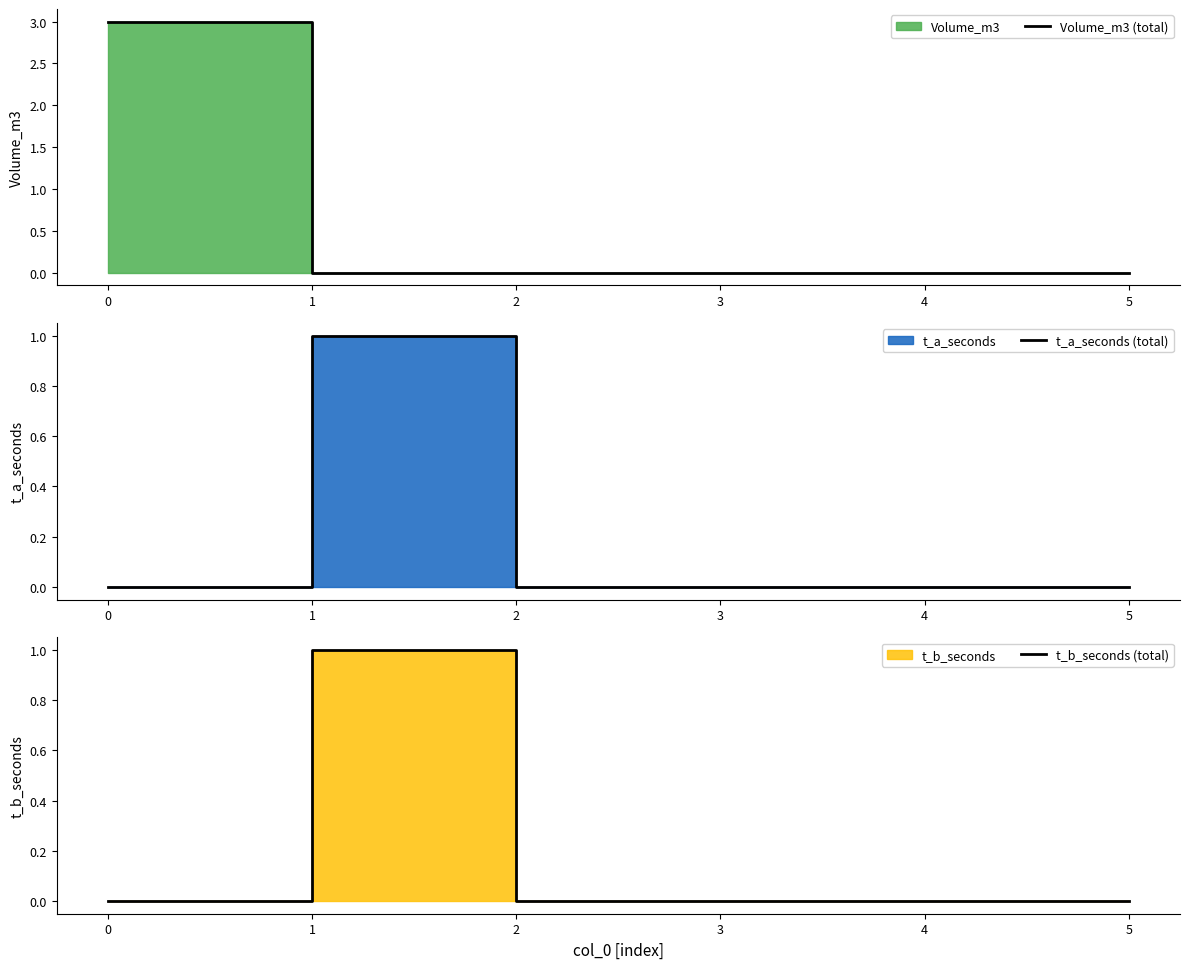

True or false: t_a_seconds (total) has a value of 1 at 1.

True